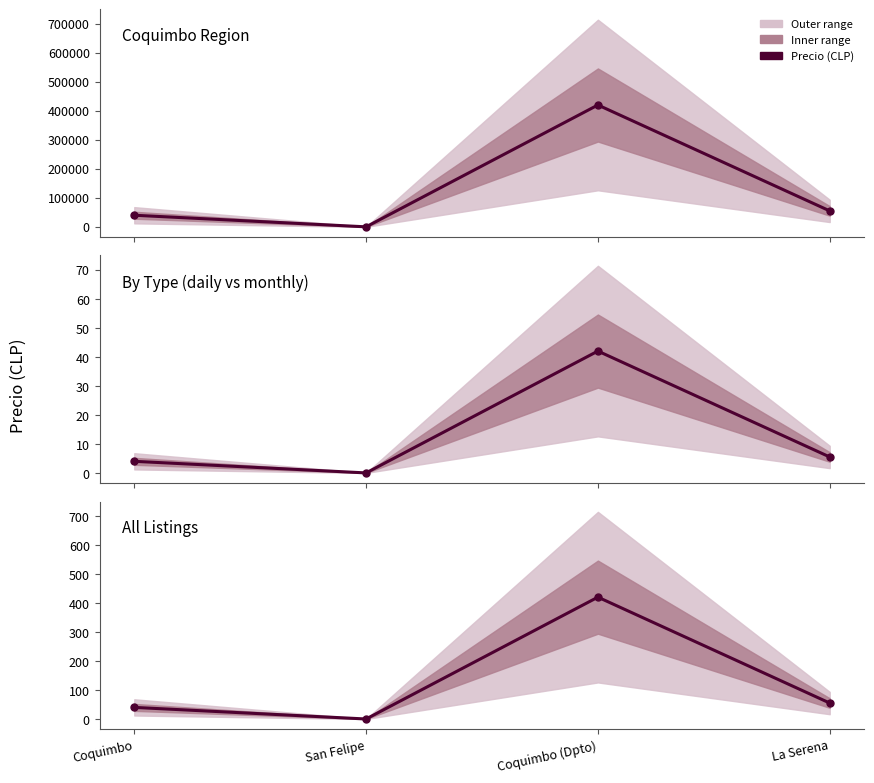

What is the value of the 4th point from the left?

55.0